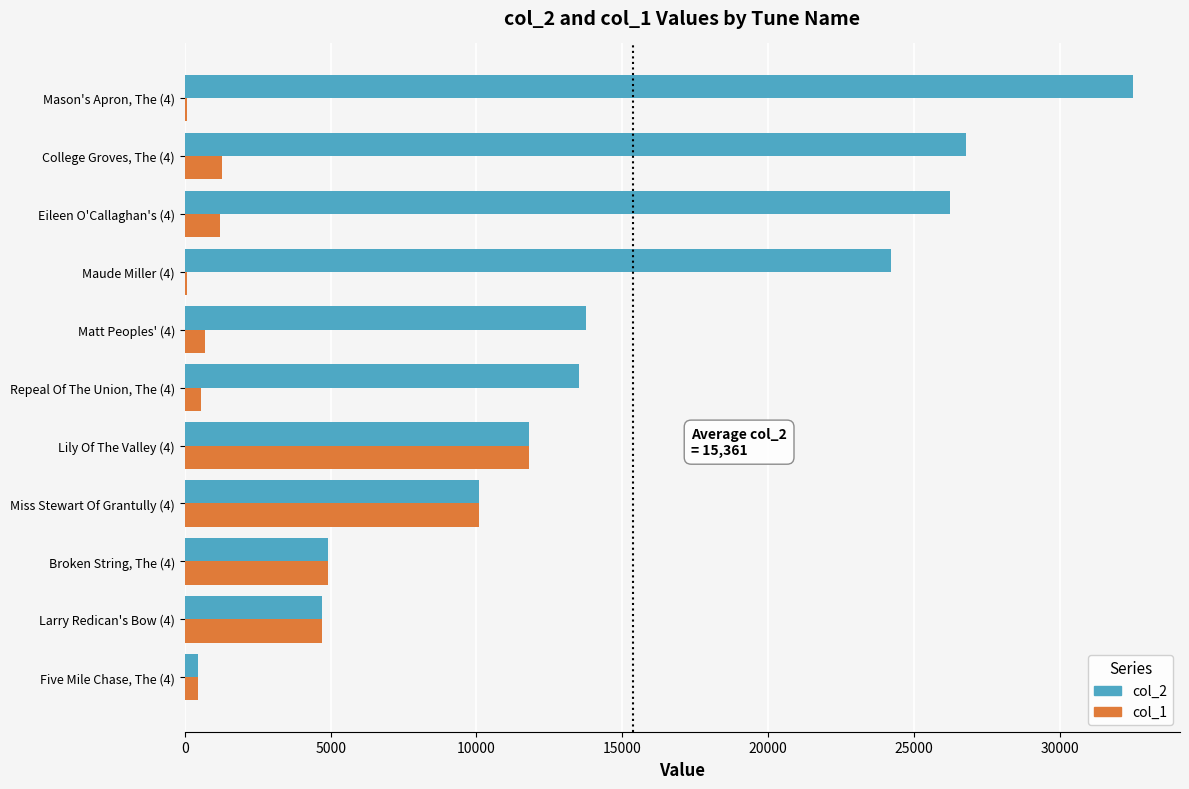

Is the value of col_1 at Maude Miller (4) greater than the value of col_2 at Larry Redican's Bow (4)?

No